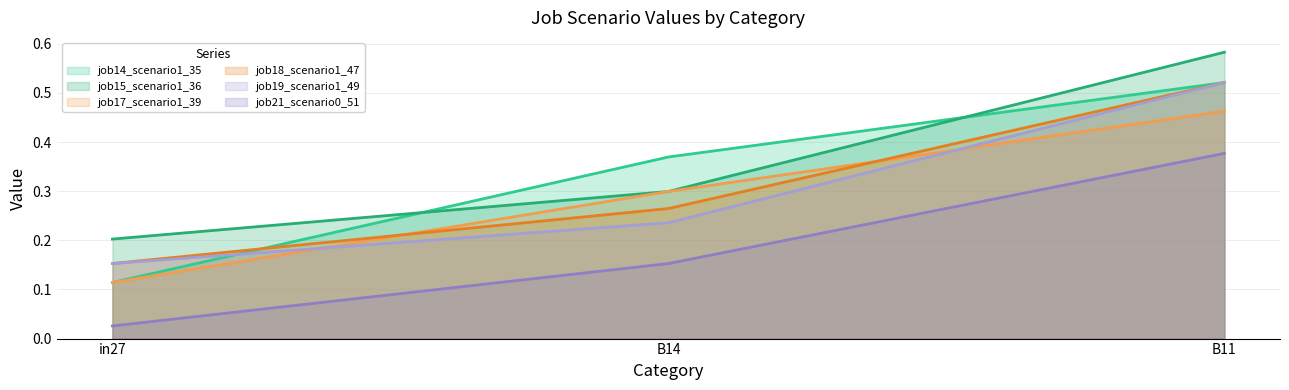

Where is job19_scenario1_49 nearest to the value 0?

in27